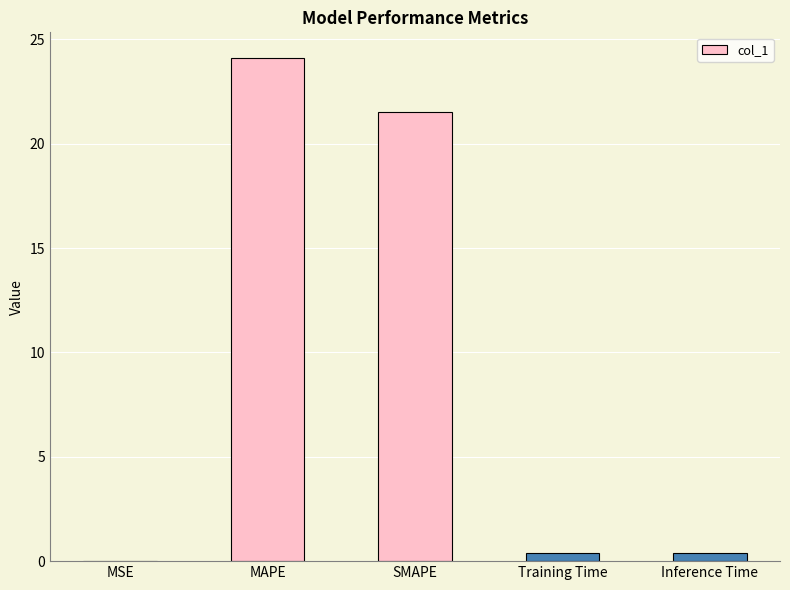

Which has a higher value, MAPE or SMAPE?

MAPE